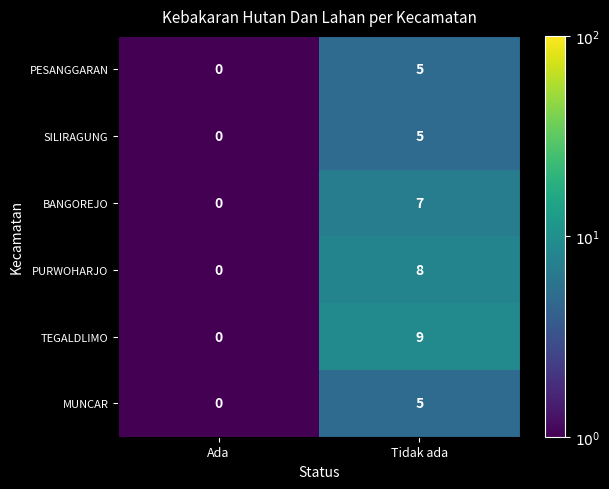

The value of SILIRAGUNG at Tidak ada is 7. True or false?

False